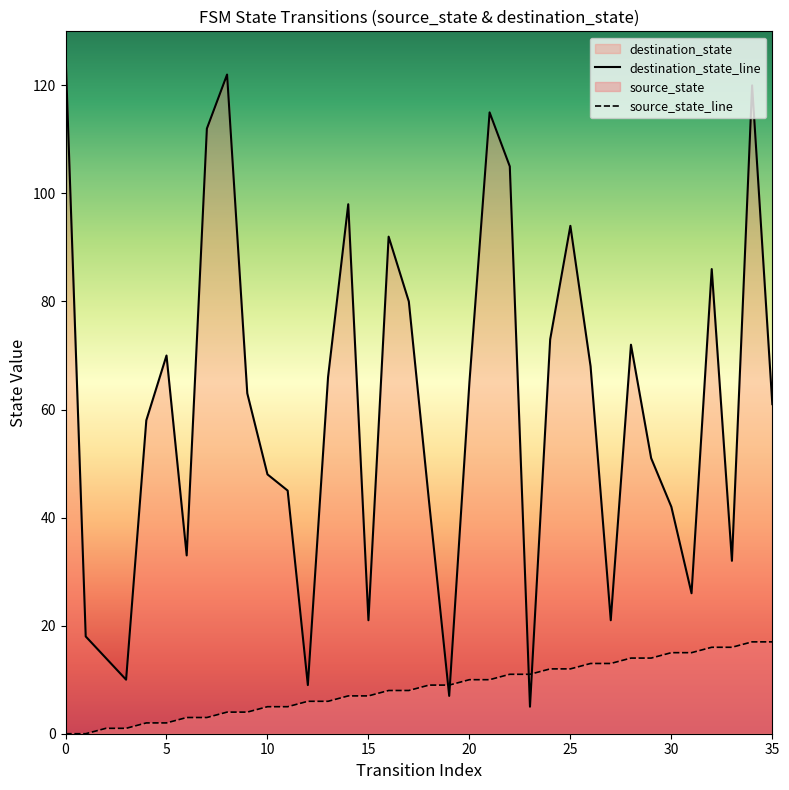

Which series has the largest total across all categories?

destination_state_line